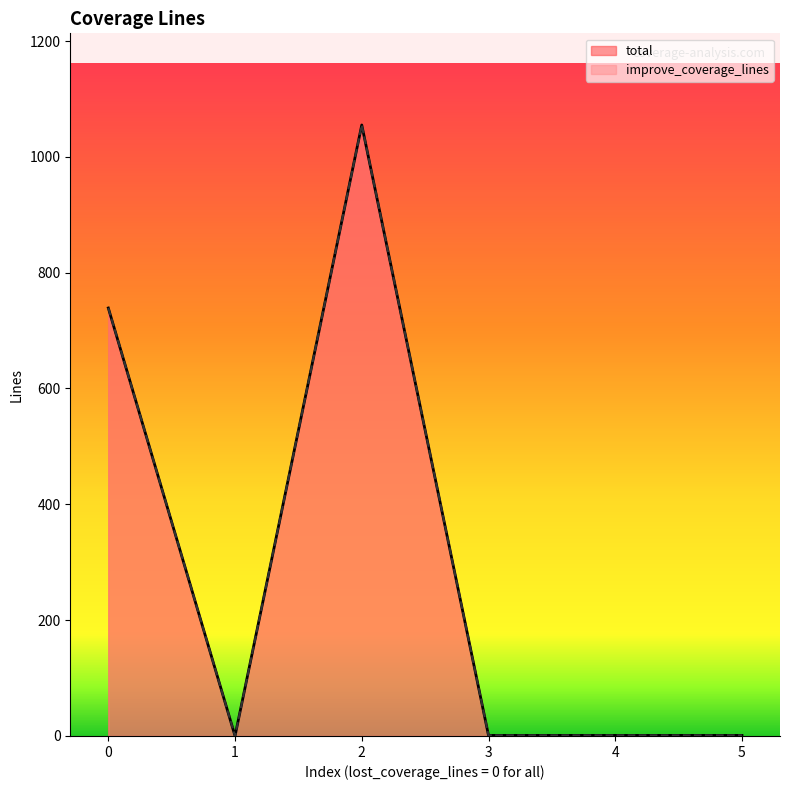

The total series shows 1203 at 0.0. True or false?

False